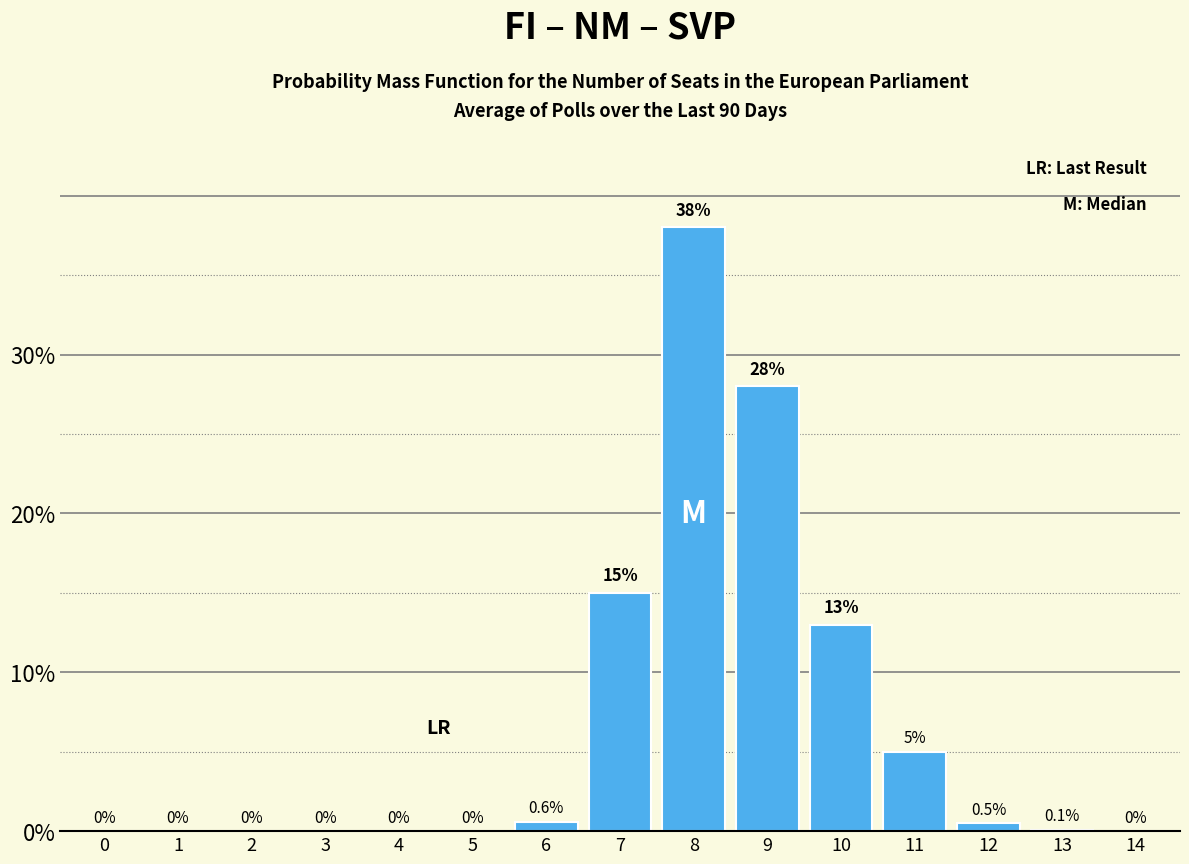

Reading right to left, list all the values displayed in this chart.

14=0.0	13=0.1	12=0.5	11=5.0	10=13.0	9=28.0	8=38.0	7=15.0	6=0.6	5=0.0	4=0.0	3=0.0	2=0.0	1=0.0	0=0.0